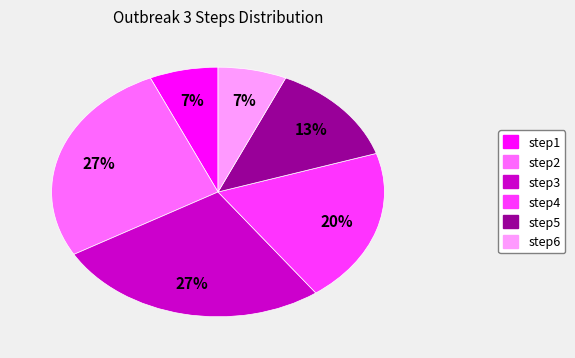

To the nearest percent, what is the difference between the largest and smallest slice percentages?

20%